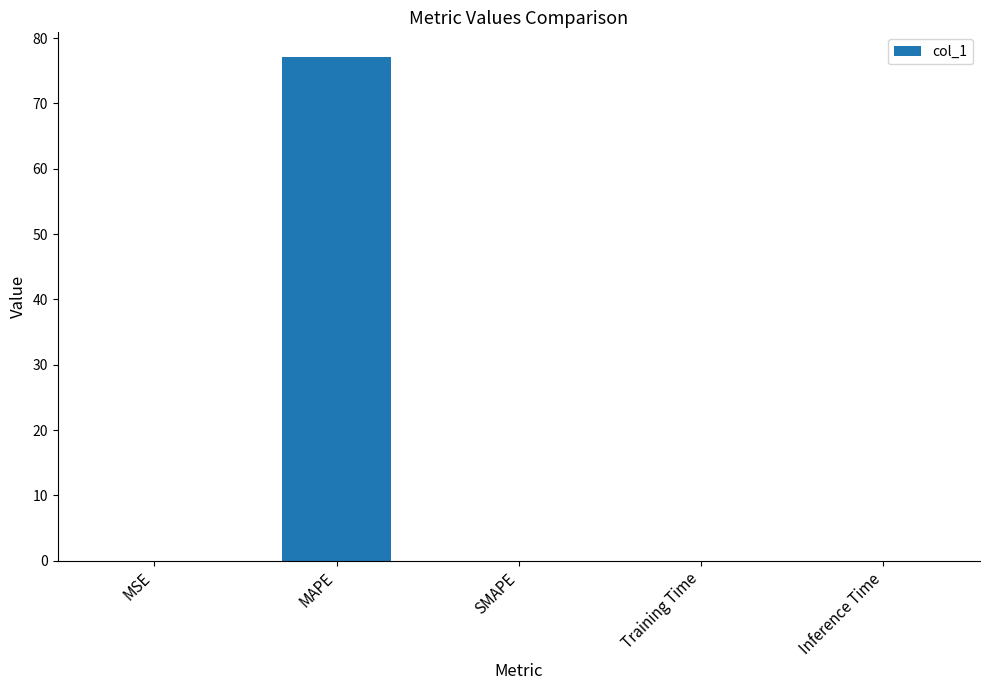

What is the maximum value shown in the chart?

77.0